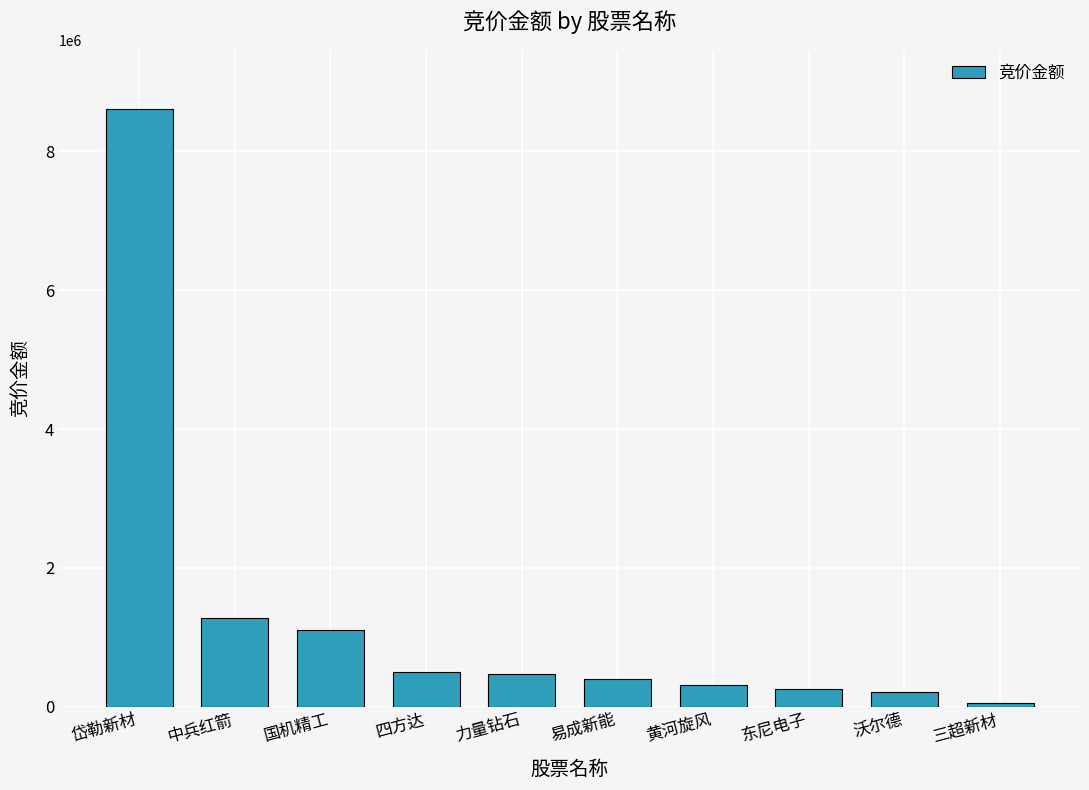

What is the label of the 8th bar from the right?

国机精工